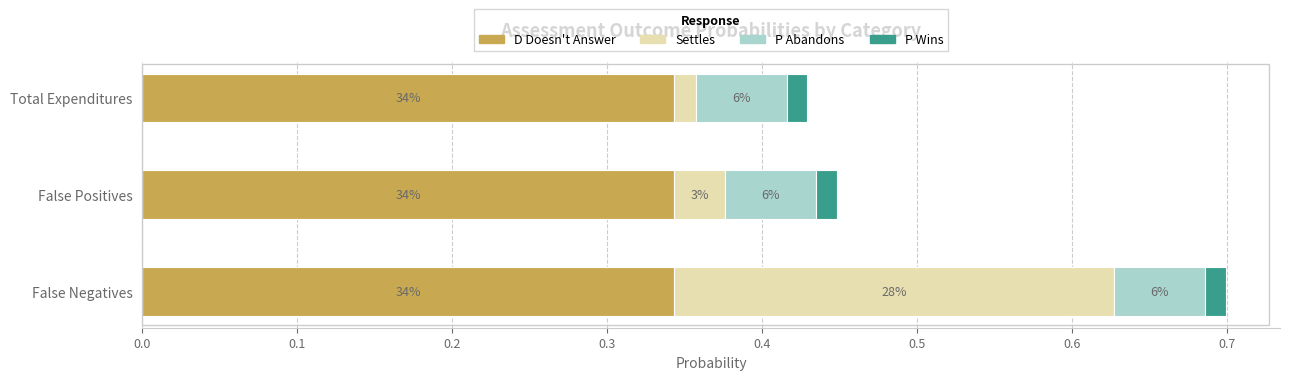

What are all the series names shown in the legend?

D Doesn't Answer, Settles, P Abandons, P Wins